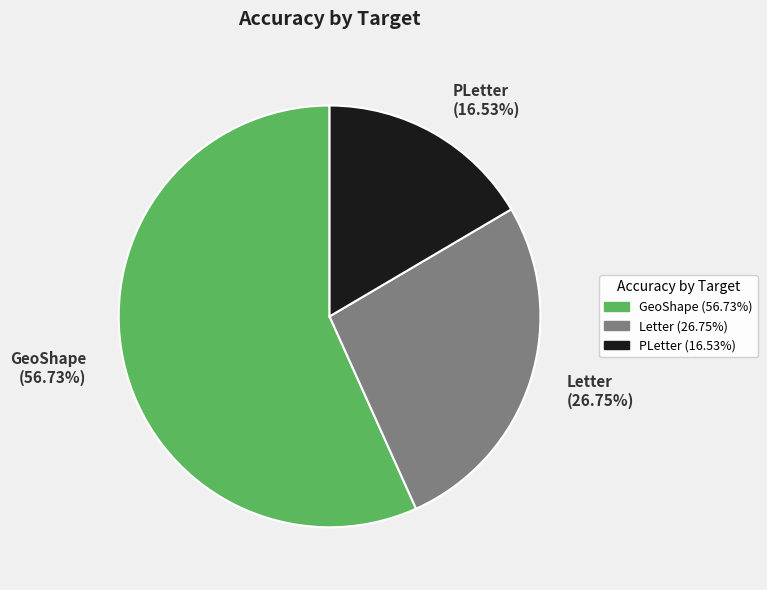

What percentage do PLetter and GeoShape together represent?

73.3%